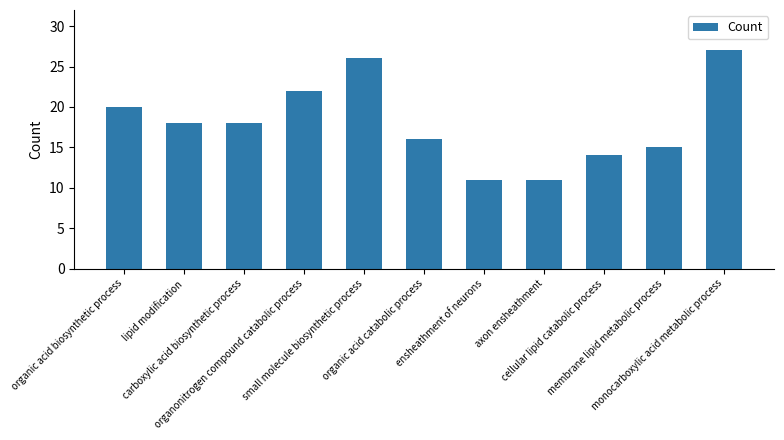

What is the sum of all values?

198